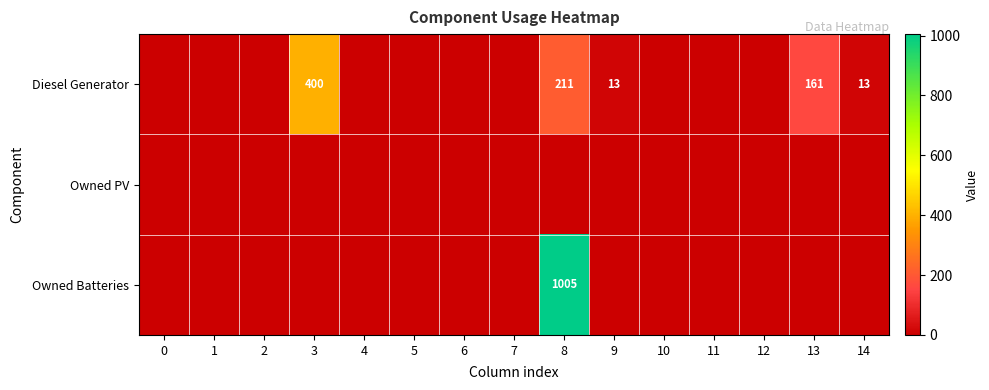

Is it true that Diesel Generator equals 400 at 3?

True